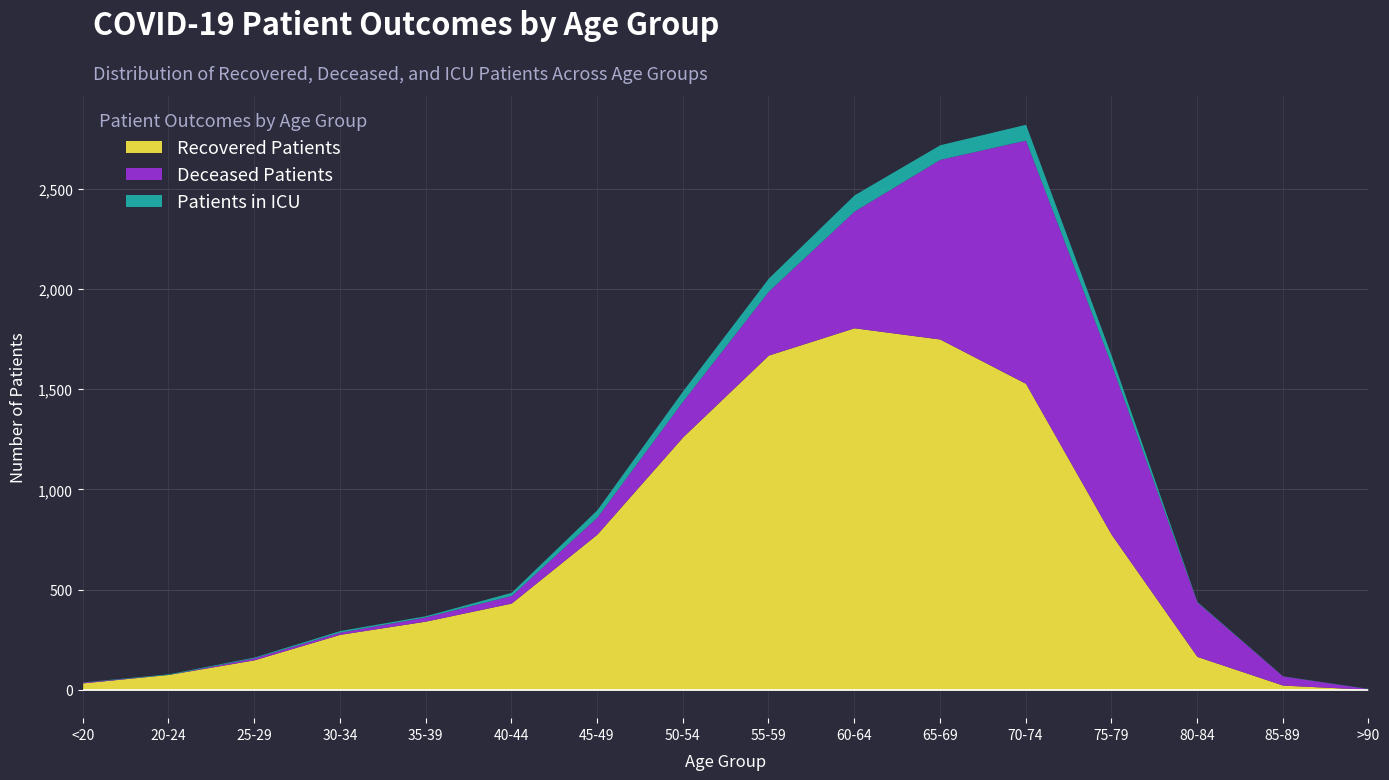

List the labels in order of Recovered Patients value, smallest first.

>90, 85-89, <20, 20-24, 25-29, 80-84, 30-34, 35-39, 40-44, 75-79, 45-49, 50-54, 70-74, 55-59, 65-69, 60-64